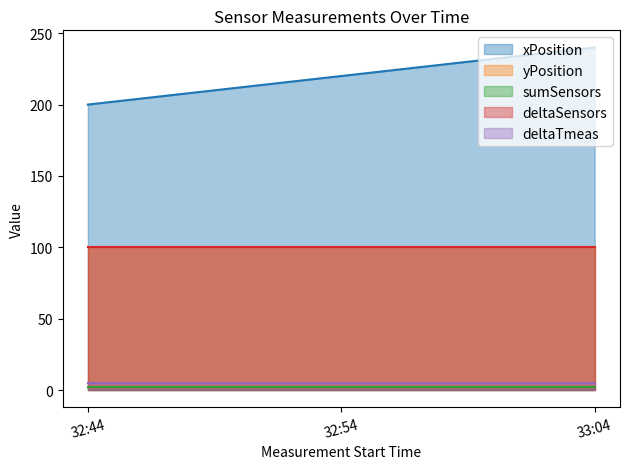

Reading left to right, transcribe all the data shown in this chart.

xPosition: 2022-04-12 15:32:44.215000=200	2022-04-12 15:32:54.261000=220	2022-04-12 15:33:04.301000=240
yPosition: 2022-04-12 15:32:44.215000=100	2022-04-12 15:32:54.261000=100	2022-04-12 15:33:04.301000=100
sumSensors: 2022-04-12 15:32:44.215000=2	2022-04-12 15:32:54.261000=2	2022-04-12 15:33:04.301000=2
deltaSensors: 2022-04-12 15:32:44.215000=100	2022-04-12 15:32:54.261000=100	2022-04-12 15:33:04.301000=100
deltaTmeas: 2022-04-12 15:32:44.215000=5	2022-04-12 15:32:54.261000=5	2022-04-12 15:33:04.301000=5